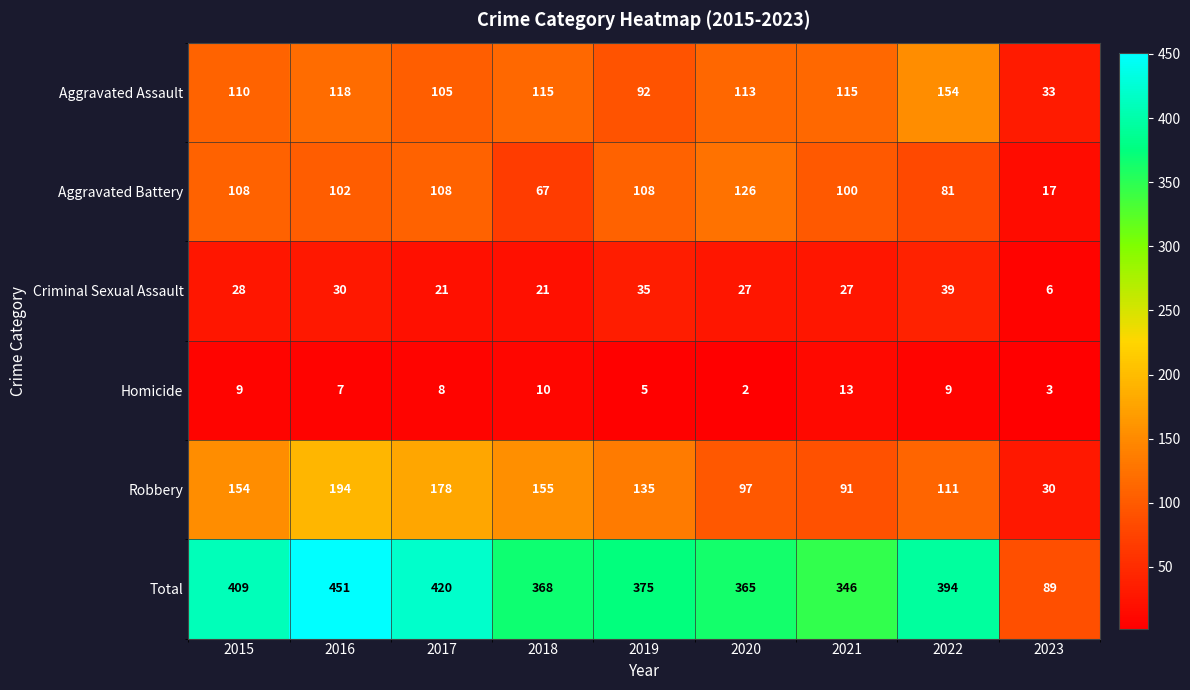

Read the Total value at 2016.

451